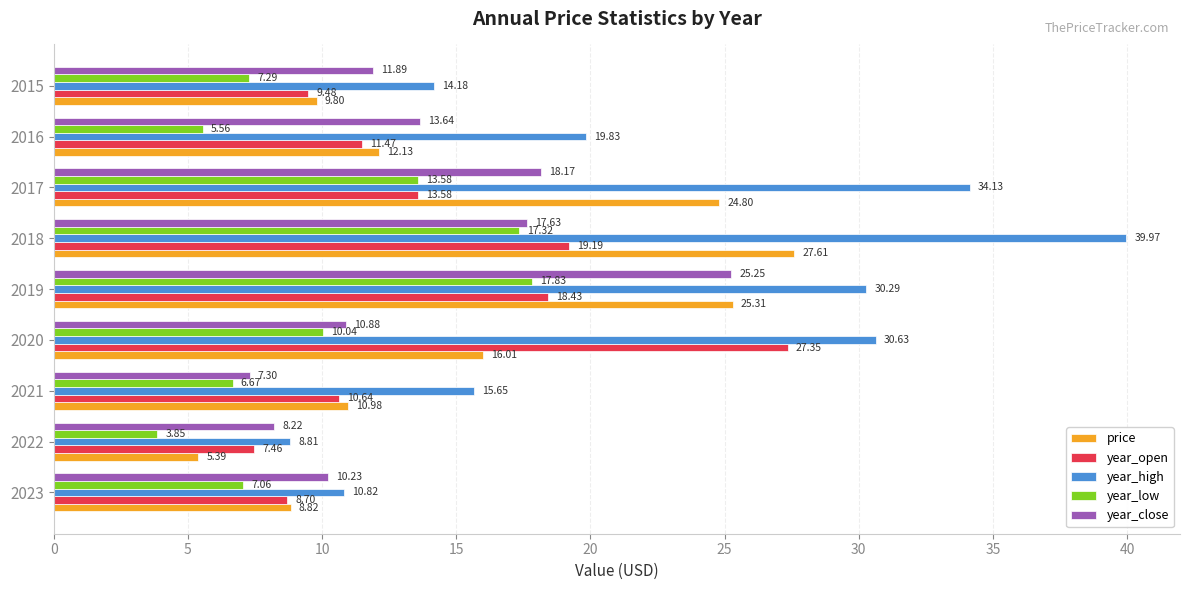

What is the difference between the second highest and minimum values in the price series?

19.9